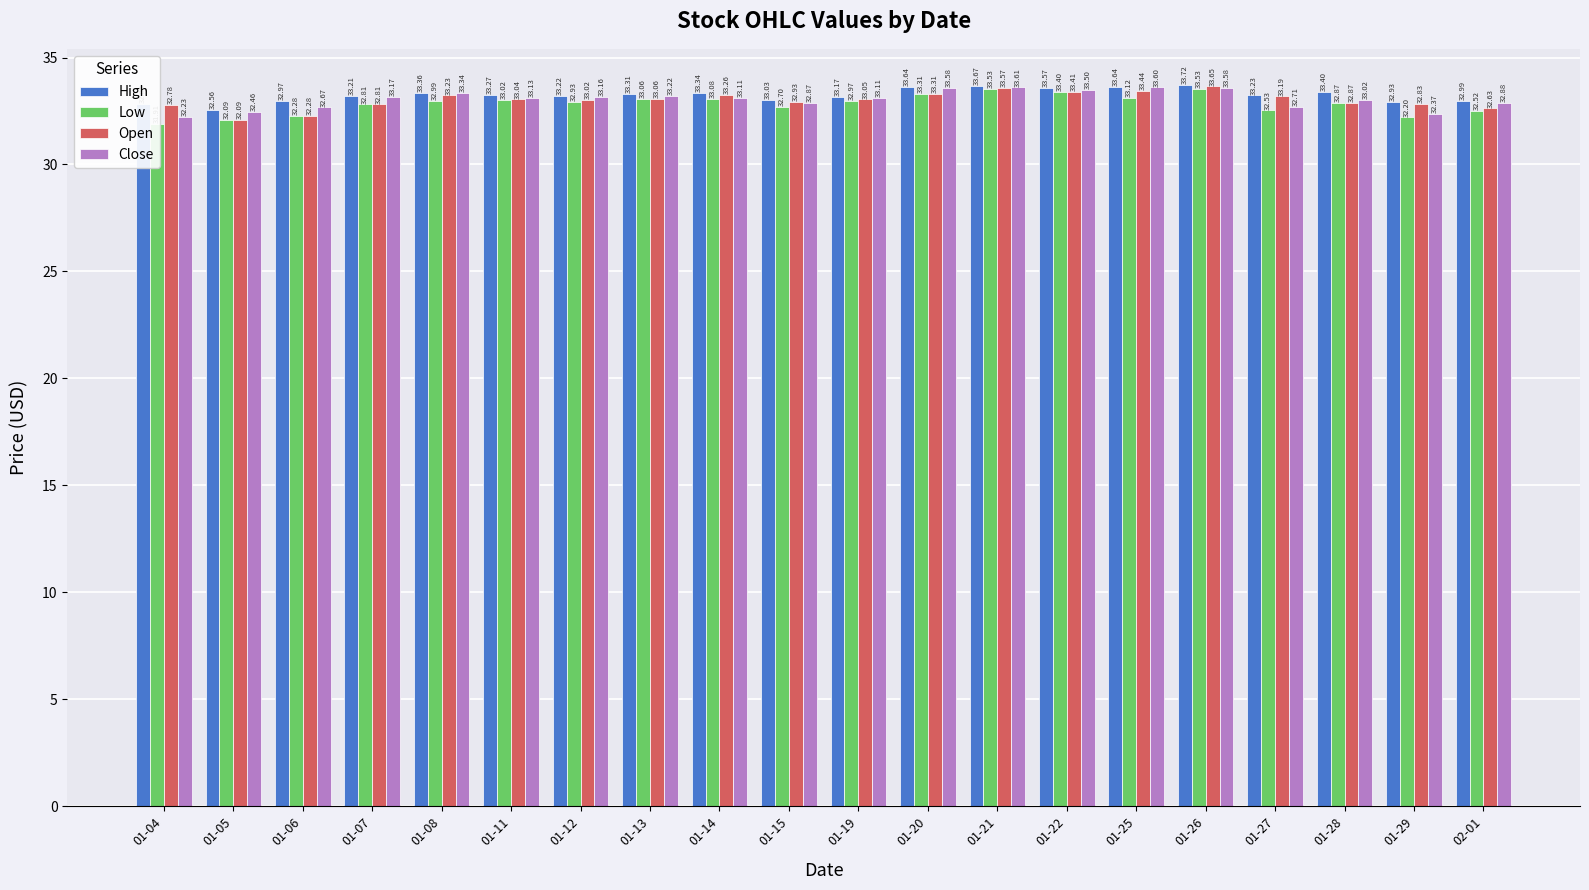

What is the maximum value for Low?

33.5